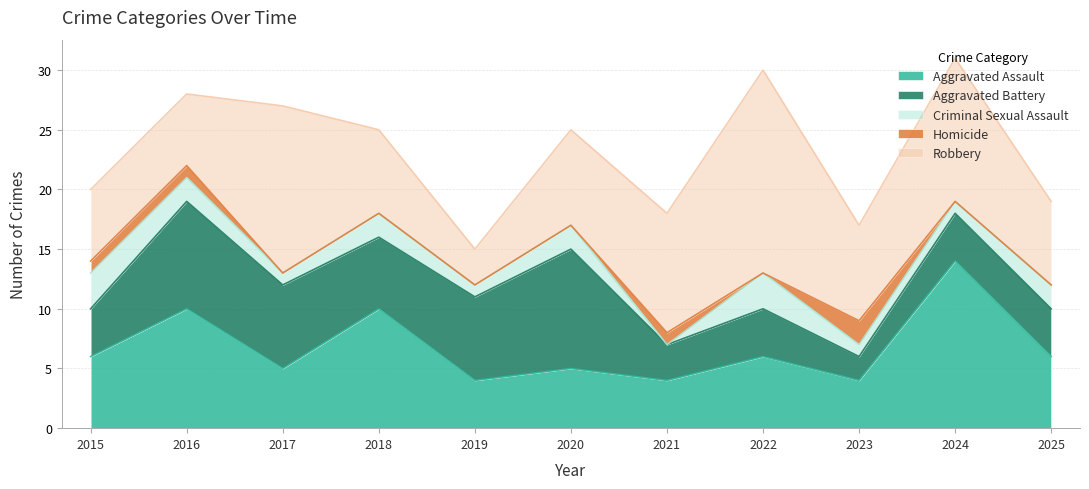

At 2018, list the series in order from smallest to largest.

Homicide, Criminal Sexual Assault, Aggravated Battery, Robbery, Aggravated Assault